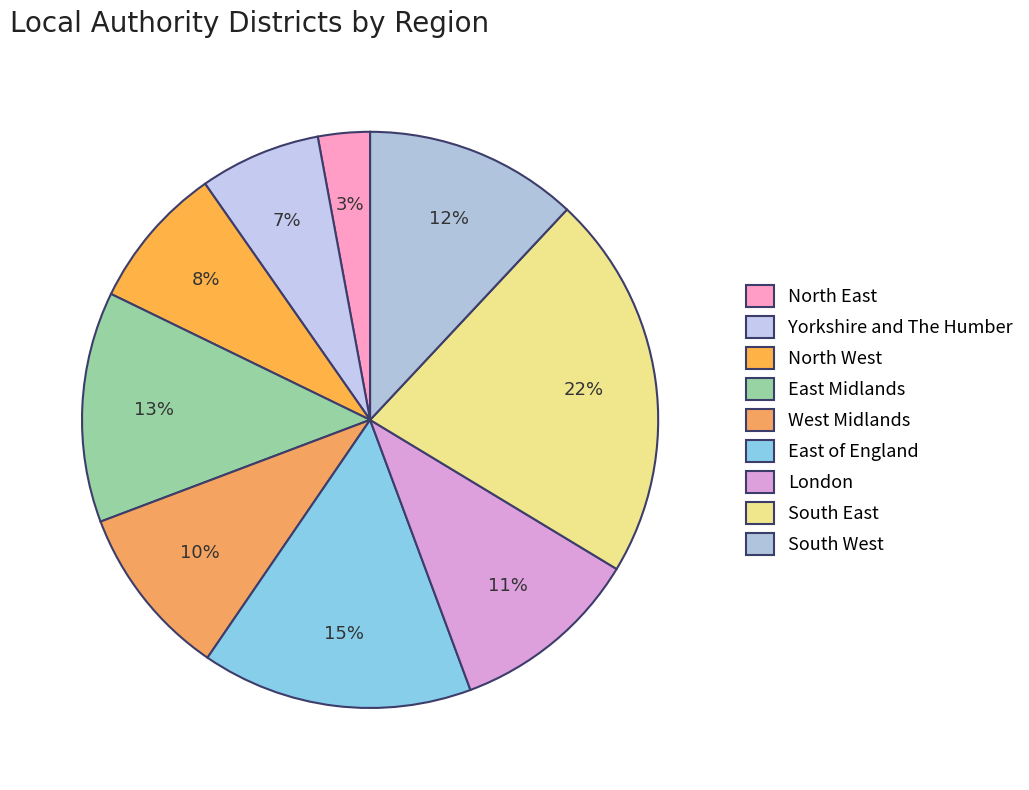

Which has a higher value, West Midlands or London?

London